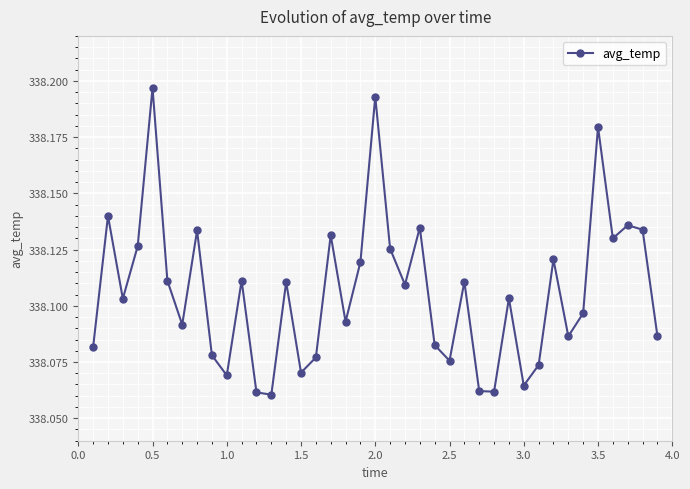

Count the number of data series in this chart.

1